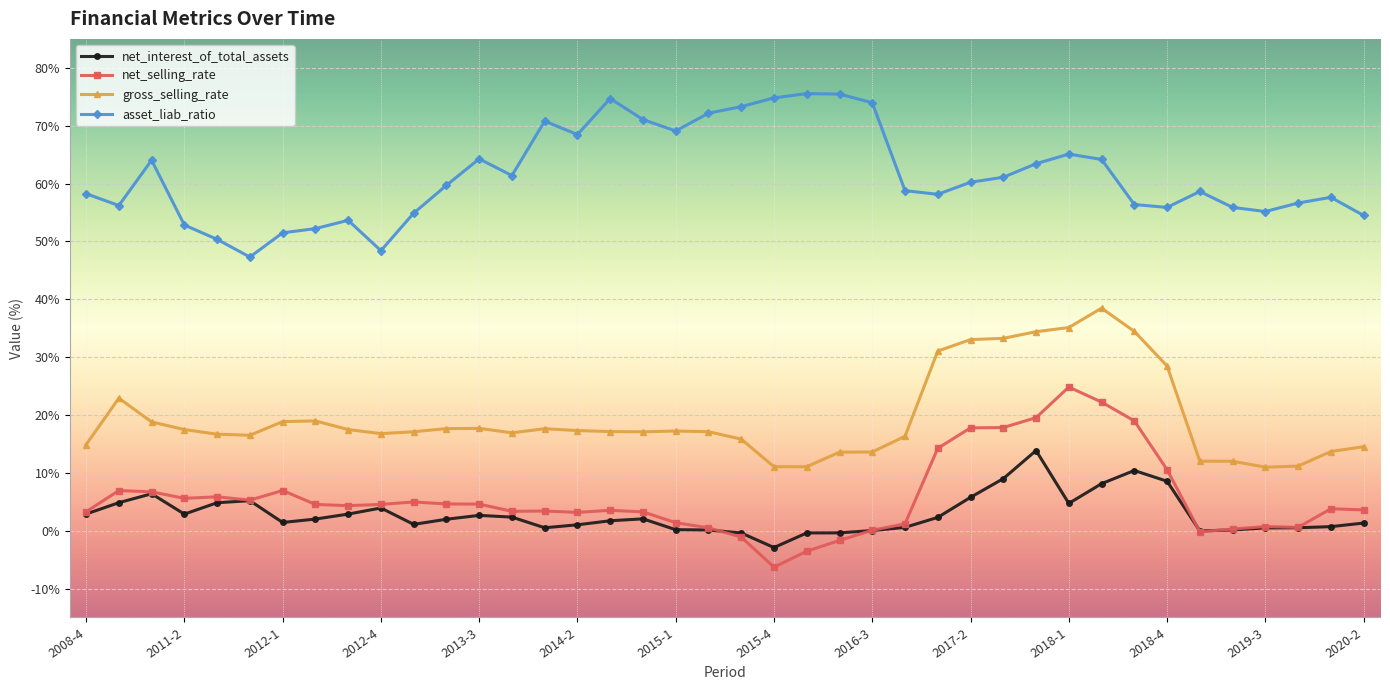

List the series in order of their peak value, lowest first.

net_interest_of_total_assets, net_selling_rate, gross_selling_rate, asset_liab_ratio